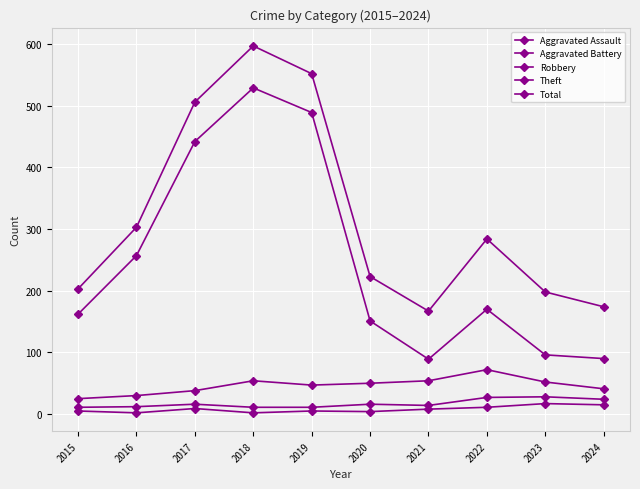

At which category does the chart reach its minimum across all series?

2016